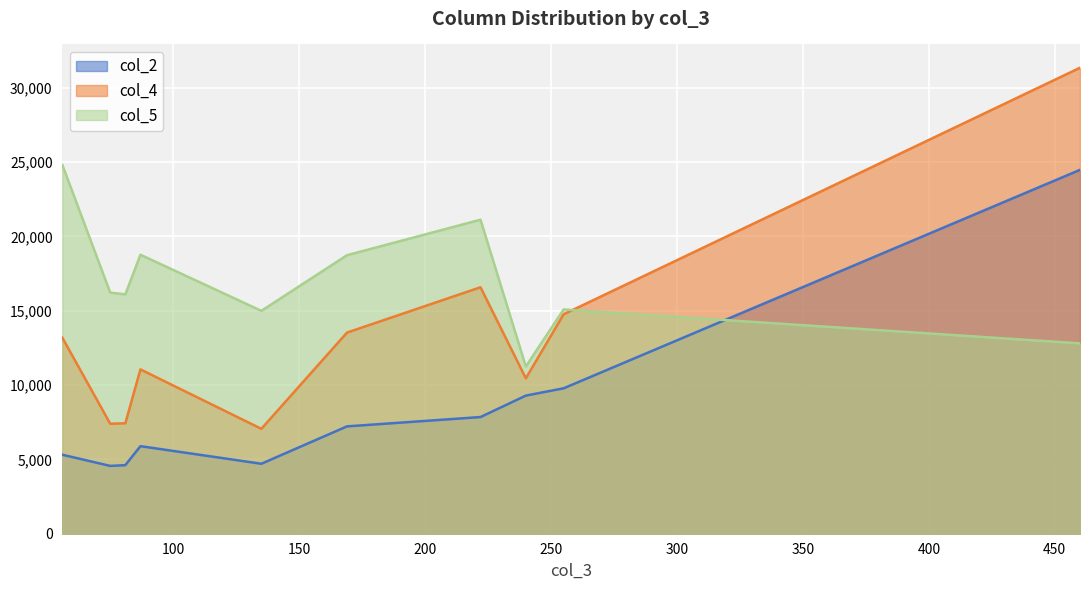

How many interior local valleys does the col_5 series have?

3